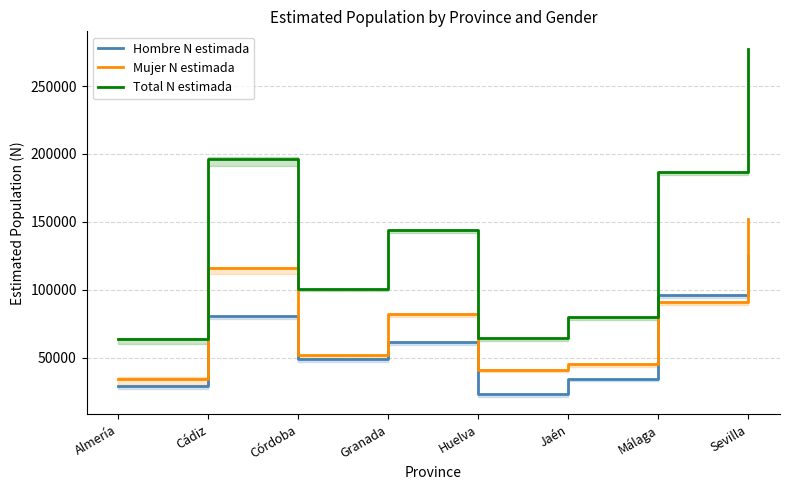

Between Málaga and Córdoba, which is larger?

Málaga